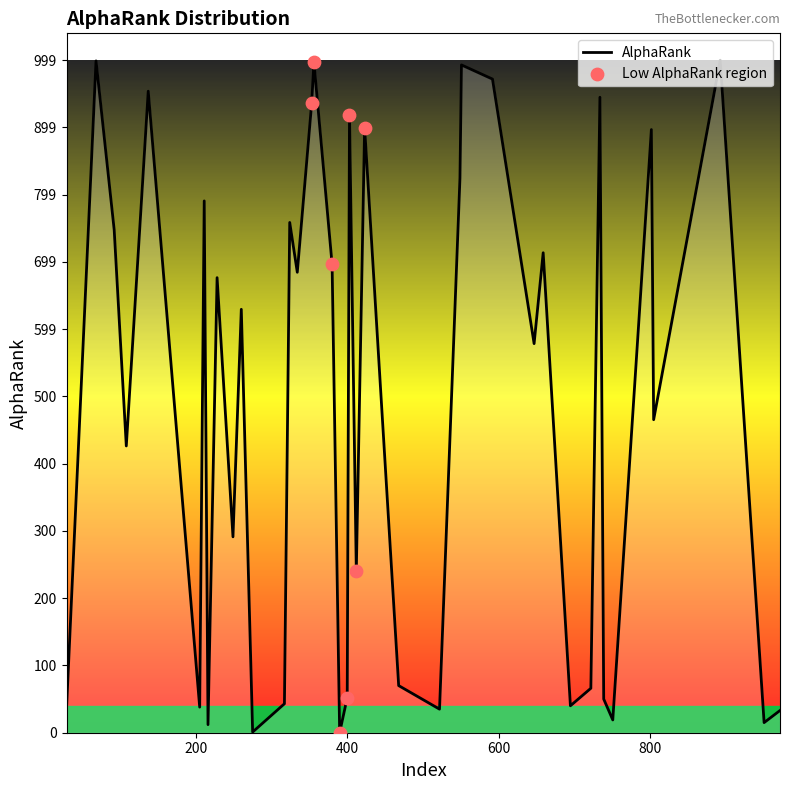

What is the greatest value displayed?

999